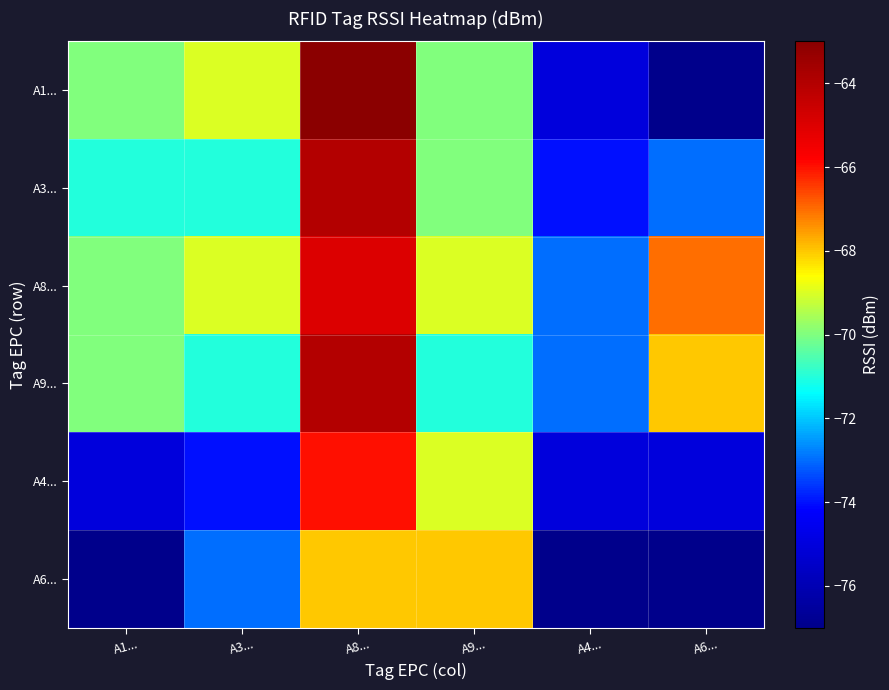

What is the minimum value shown in the chart?

-77